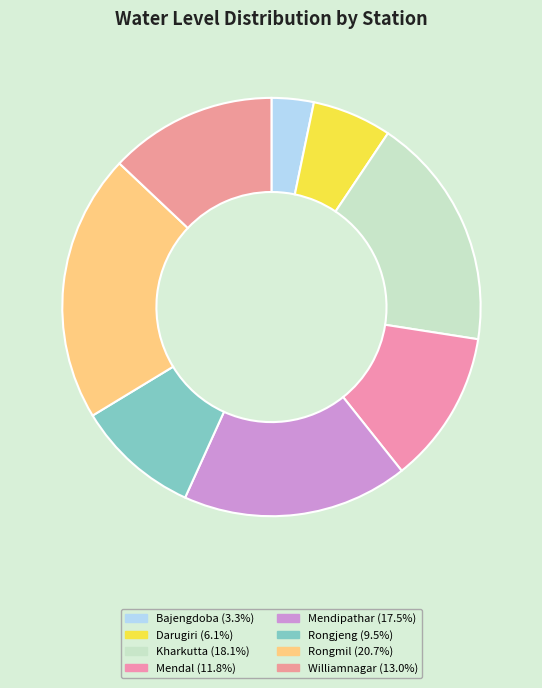

How many slices are in this pie chart?

8